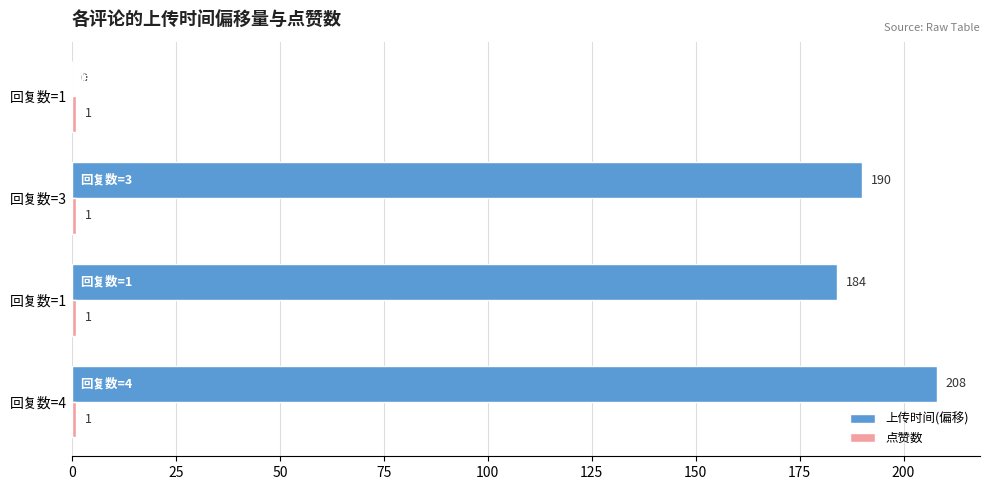

Count the number of data series in this chart.

2